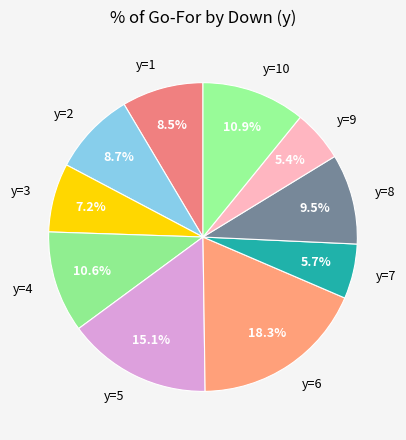

Combined, do y=3 and y=7 account for over 50%?

No